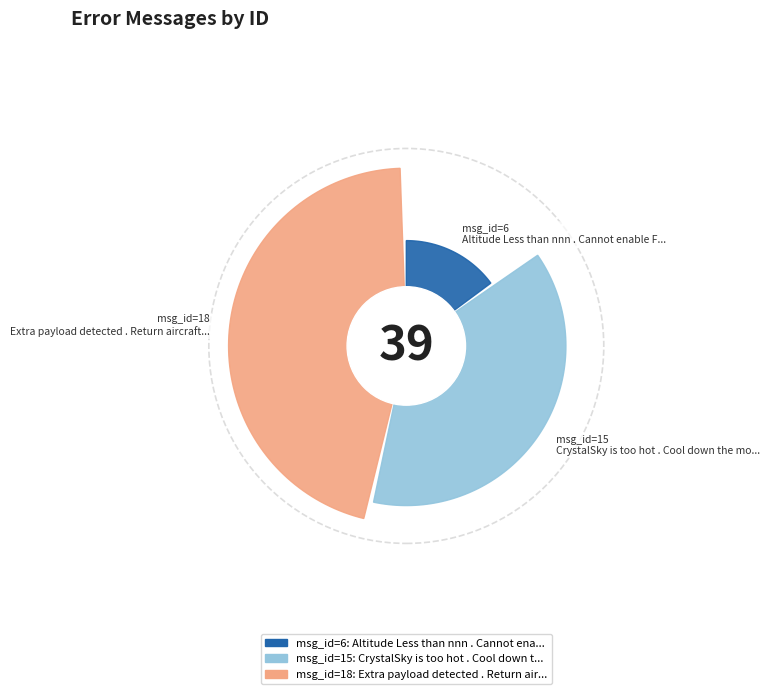

What percentage is NOT represented by CrystalSky is too hot . Cool down the monitor to prevent overheating?

61.5%